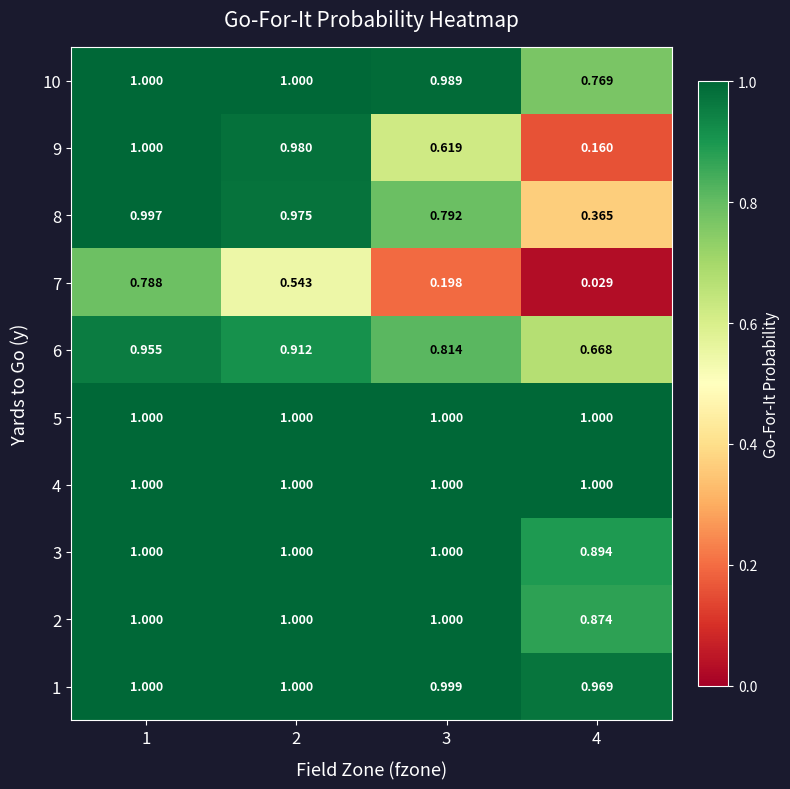

Is the value of 5 at 1 greater than the value of 6 at 1?

Yes